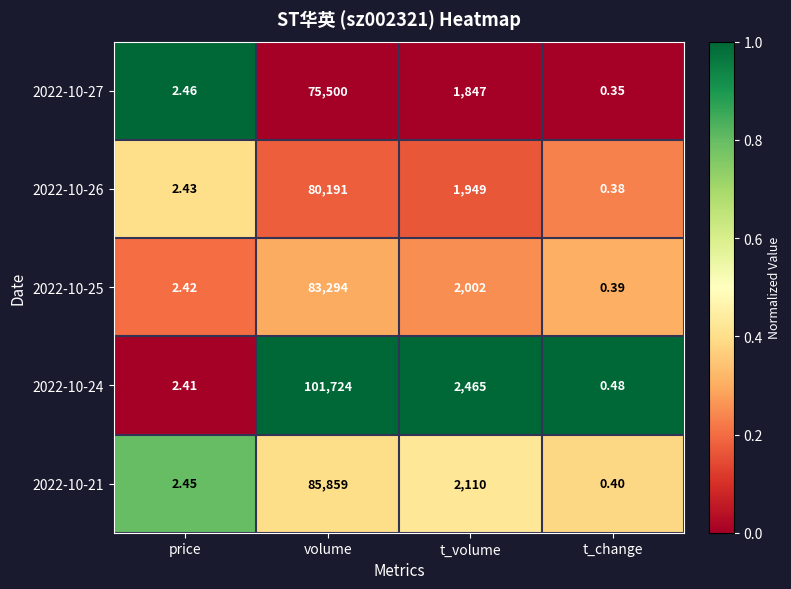

At which category does the chart reach its minimum across all series?

t_change